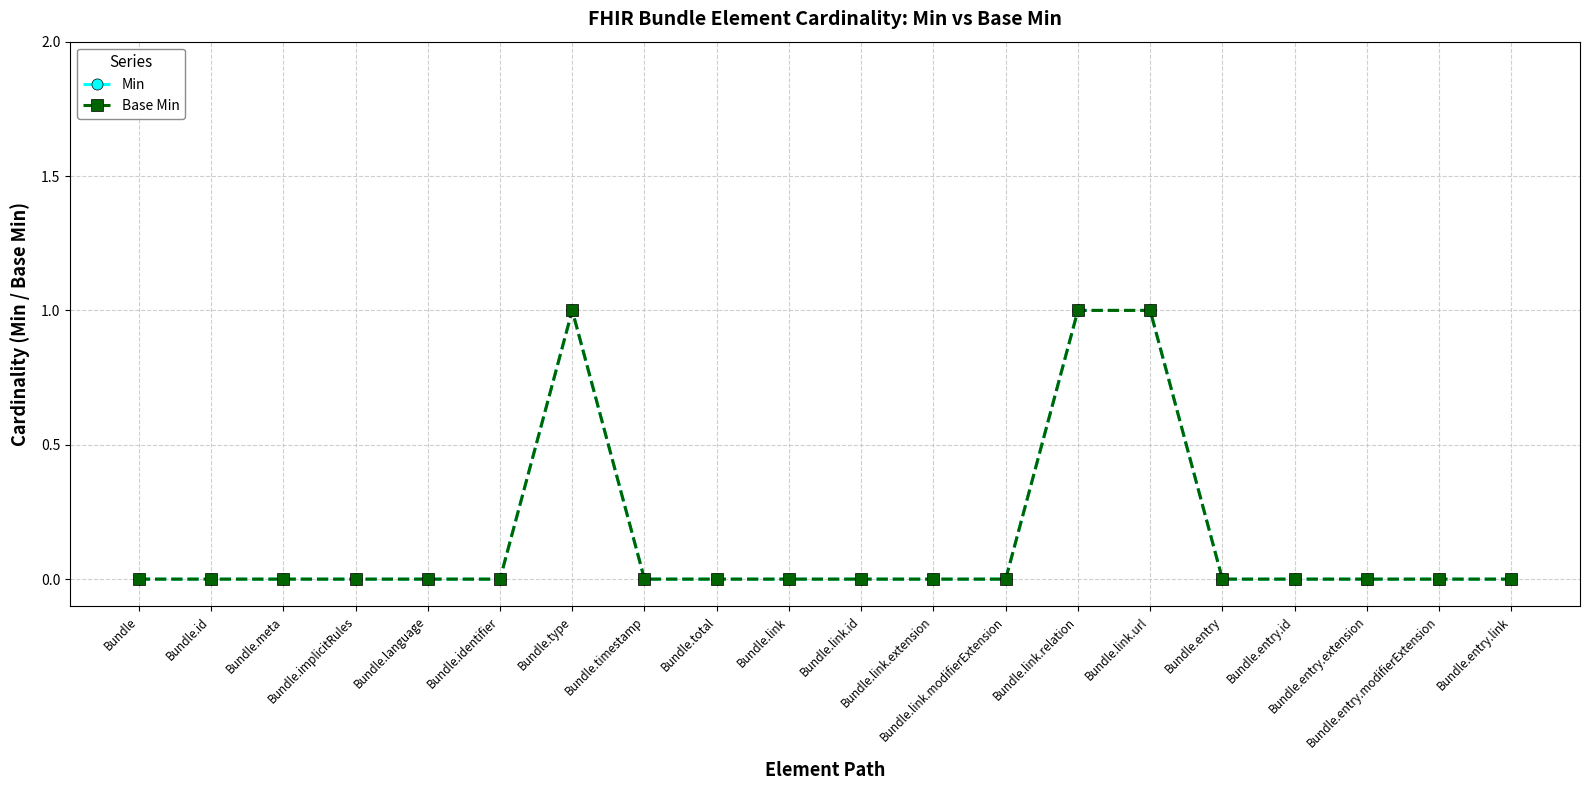

True or false: Min and Base Min intersect in this chart.

False